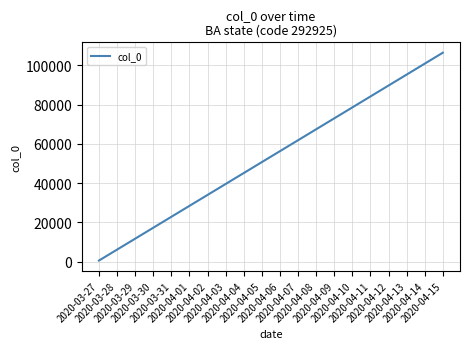

What is the sum of the values at 2020-04-10 and 2020-04-13?

173788